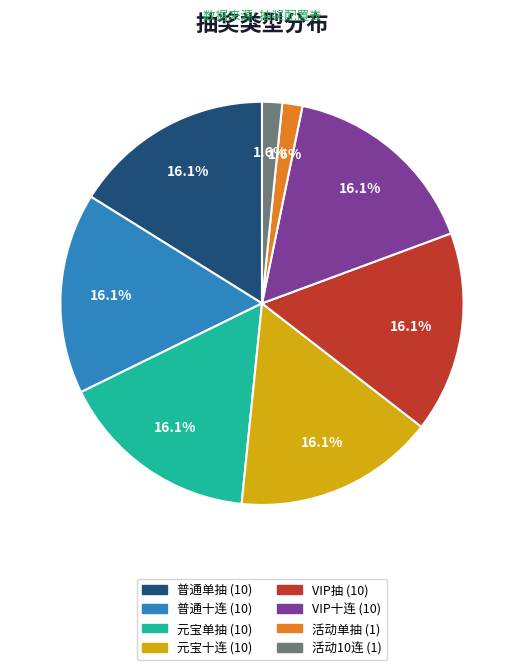

Is there any slice that represents more than half of the pie?

No